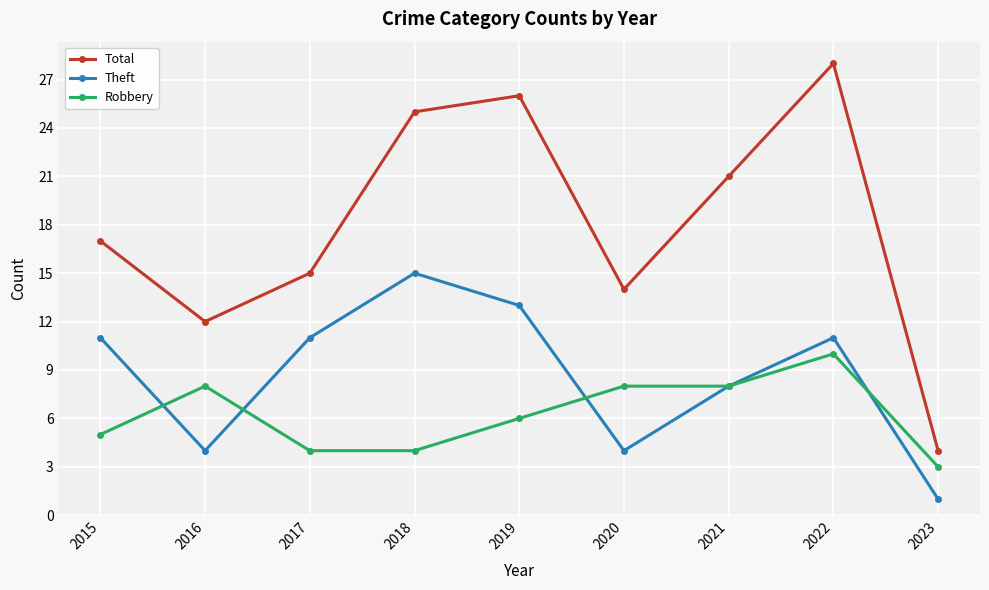

The Theft series shows 15 at 2018. True or false?

True